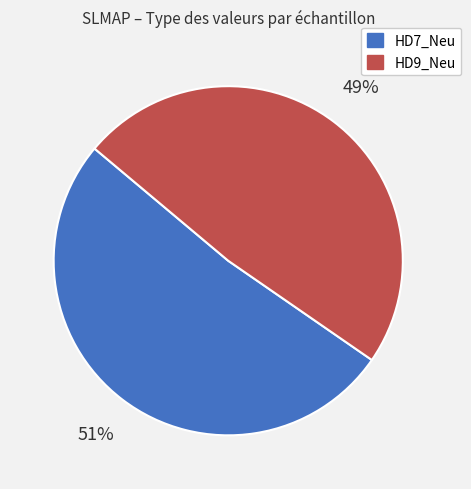

What percentage is the HD9_Neu slice, to the nearest percent?

49%